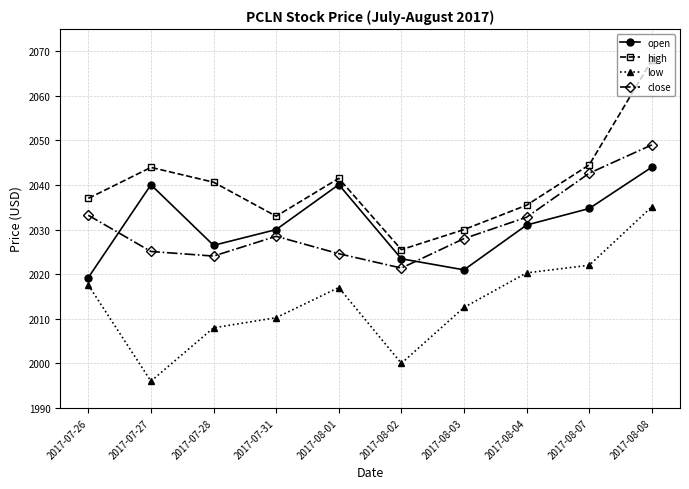

What is the average value of the low series?

2013.9